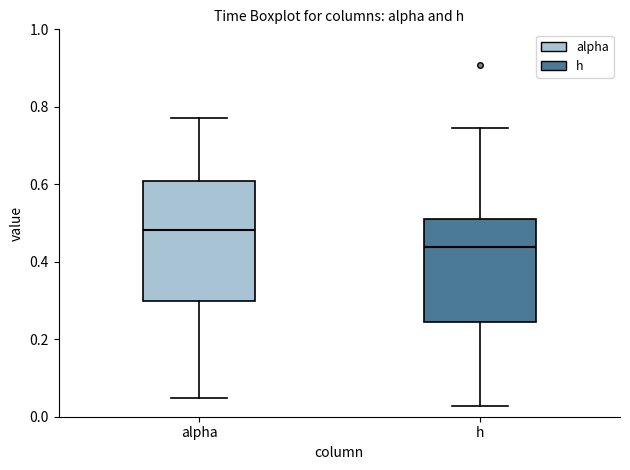

Reading left to right, transcribe this box plot: for each box, give where its median line is, the range the box spans, and where its two whiskers end, as read against the y-axis. The values are not printed on the chart, so give them approximately, as read against the axis.

alpha: median 0.48, box 0.30 to 0.60, whiskers 0.04 to 0.78
h: median 0.44, box 0.24 to 0.50, whiskers 0.02 to 0.74